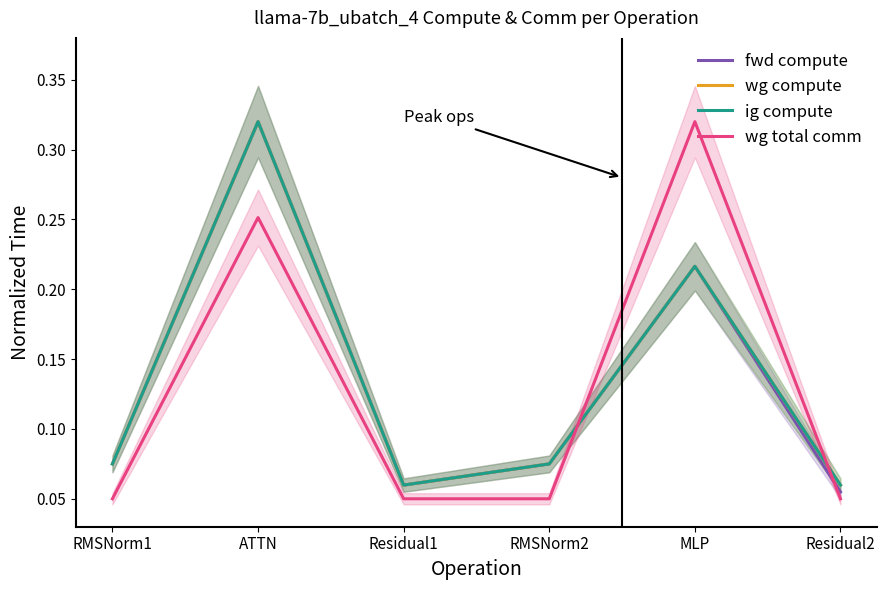

What position from the left is RMSNorm2?

4